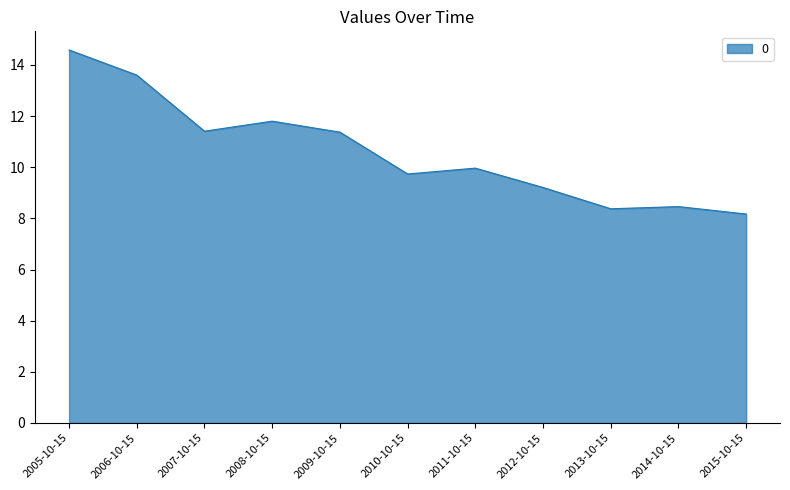

What is the sum of all values?

116.7